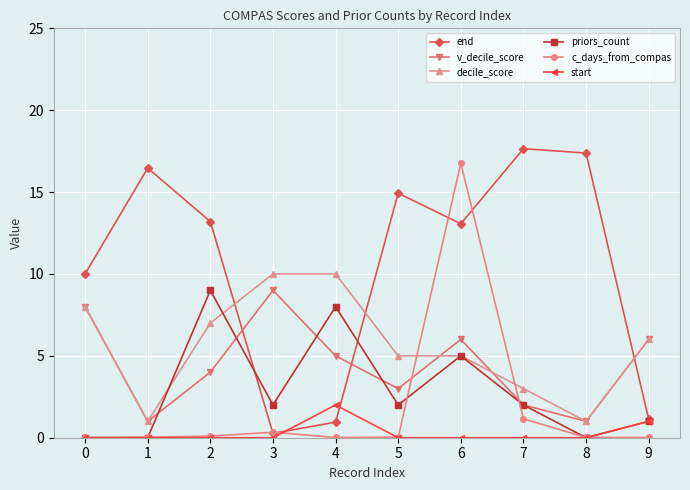

What is the difference between the highest and lowest values at 1?

16.5